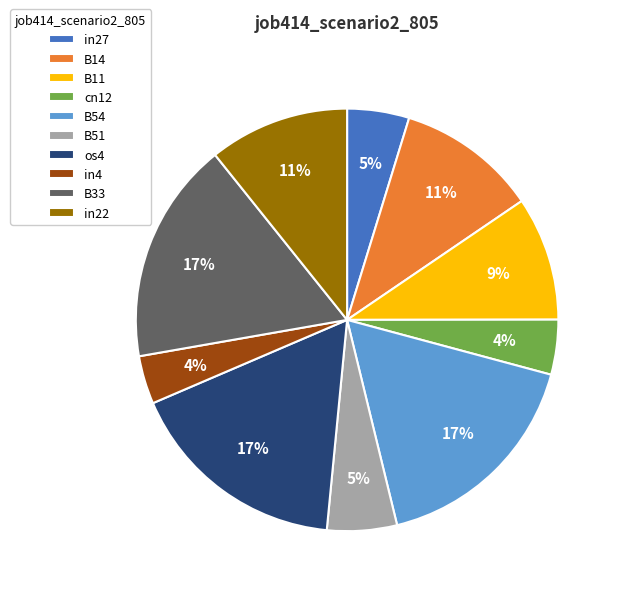

To the nearest percent, what is the average slice percentage?

10%